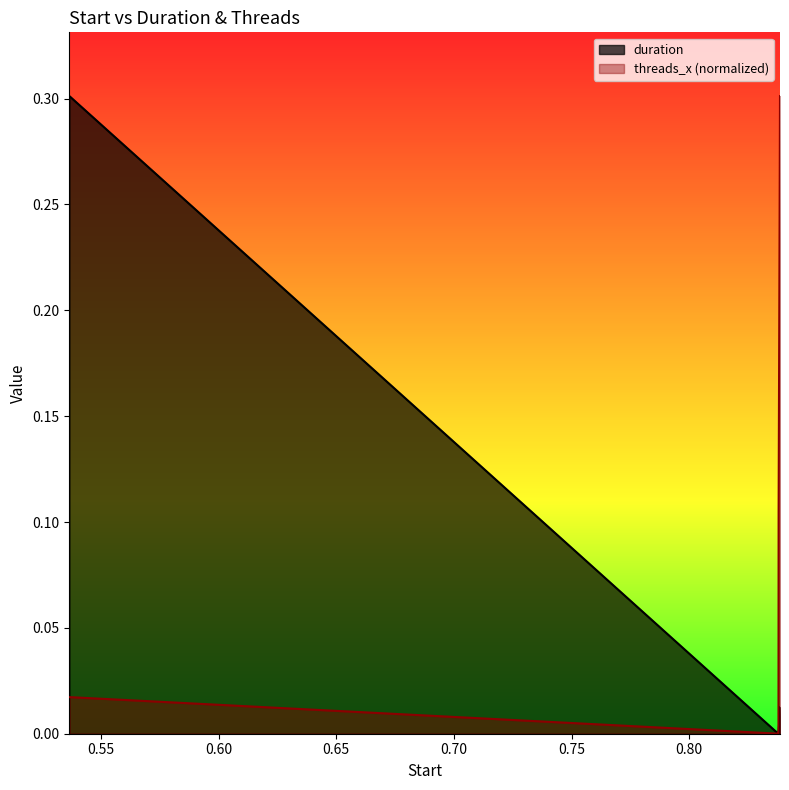

What is the label of the 2nd point from the right?

0.838